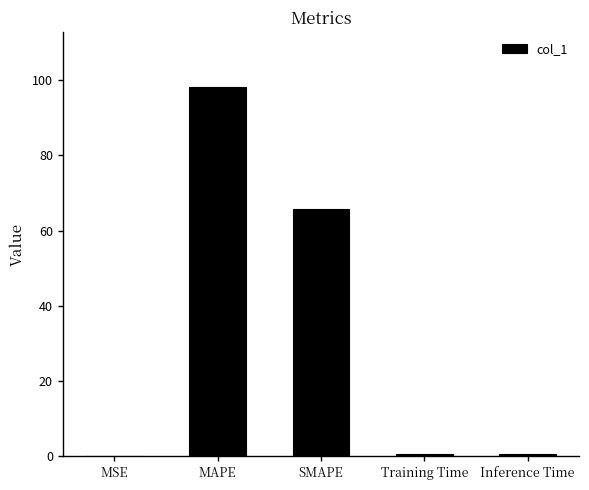

Which has a higher value, Inference Time or MAPE?

MAPE